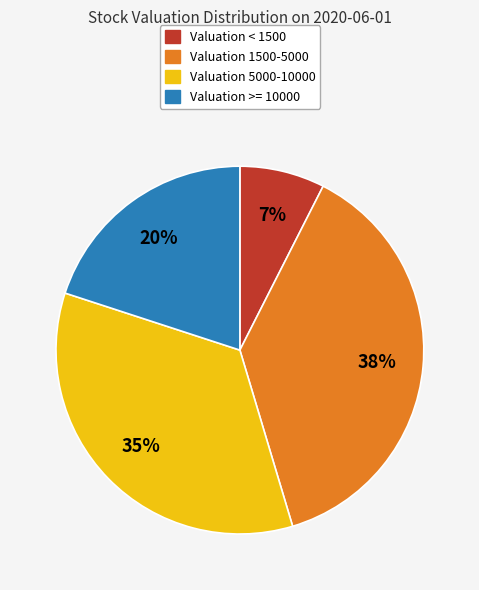

How many segments does this pie chart have?

4